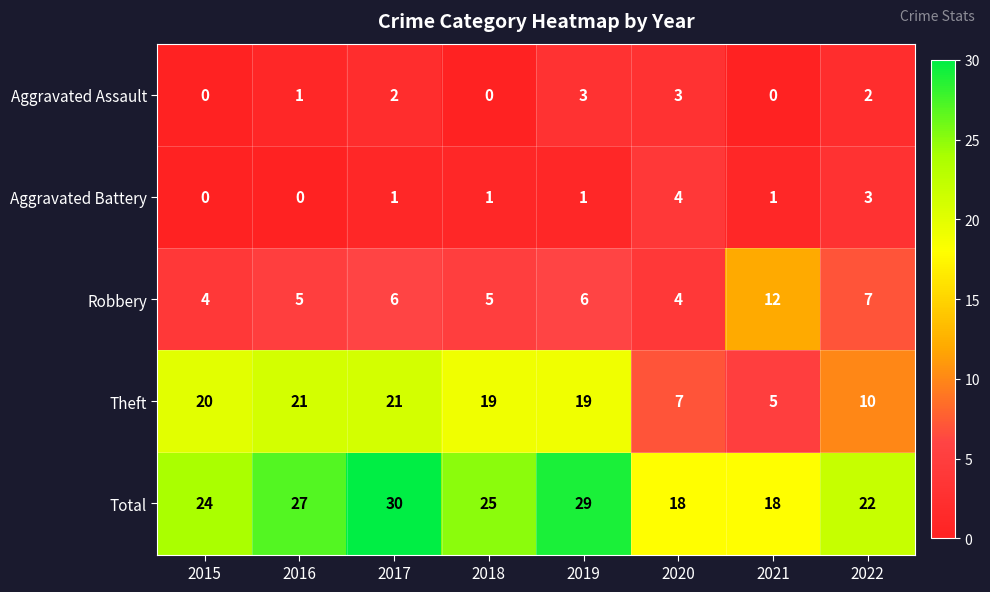

Which series has the widest spread of values?

Theft